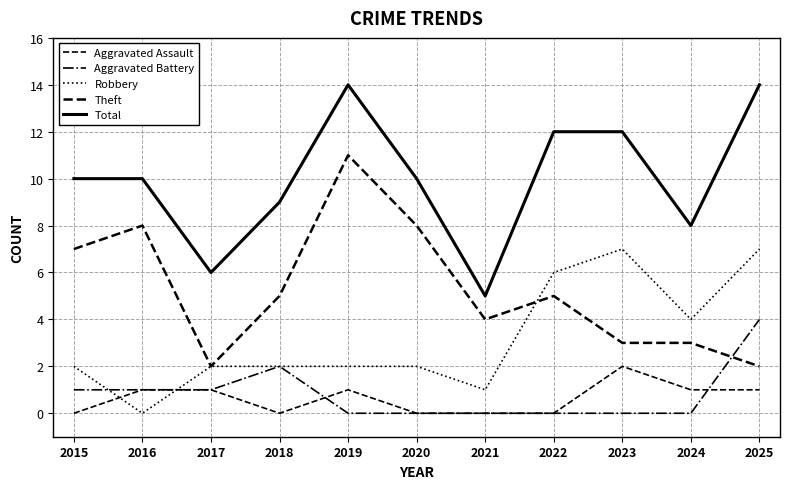

Which has a higher value, 2022 or 2018?

2022